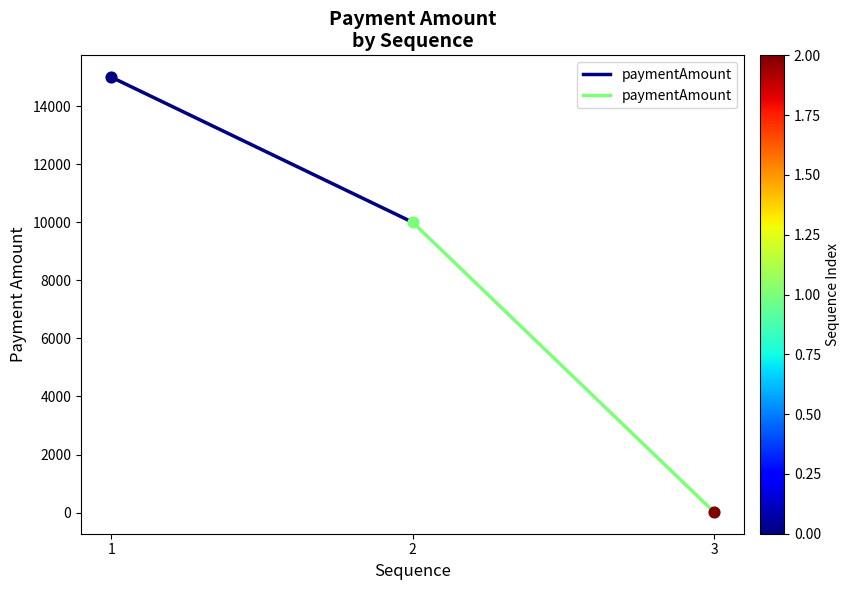

Approximately how many times larger is the value at 1 compared to 2?

1.5